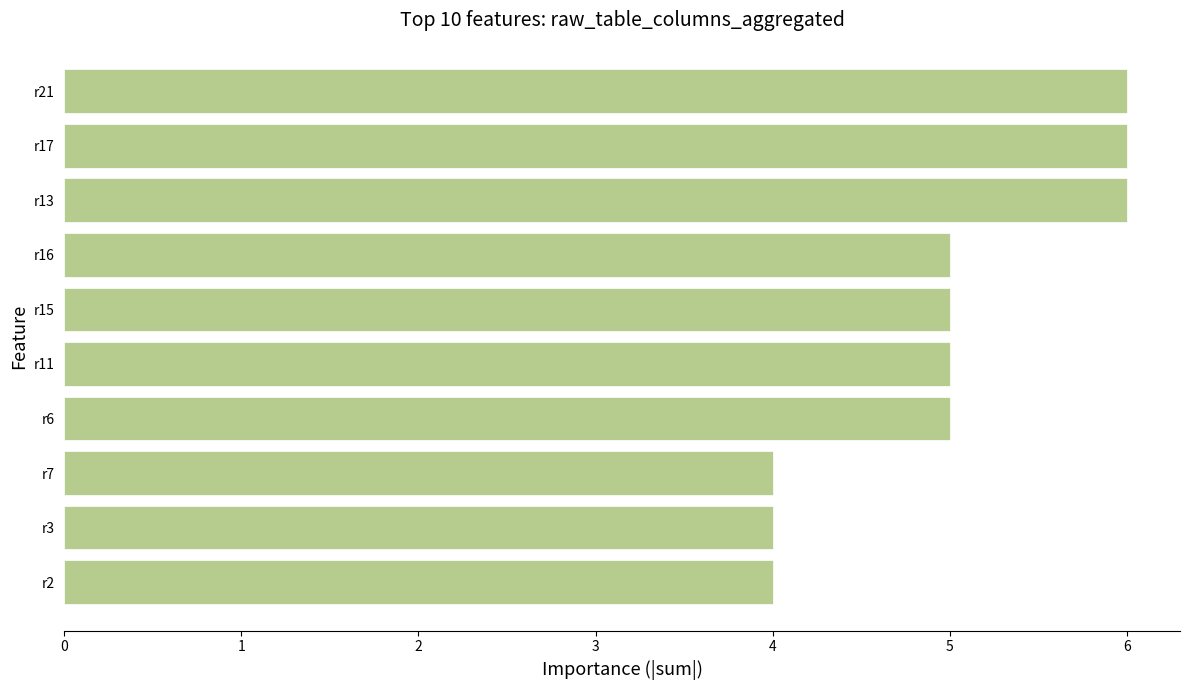

The chart shows a value of 6 at r21. True or false?

True